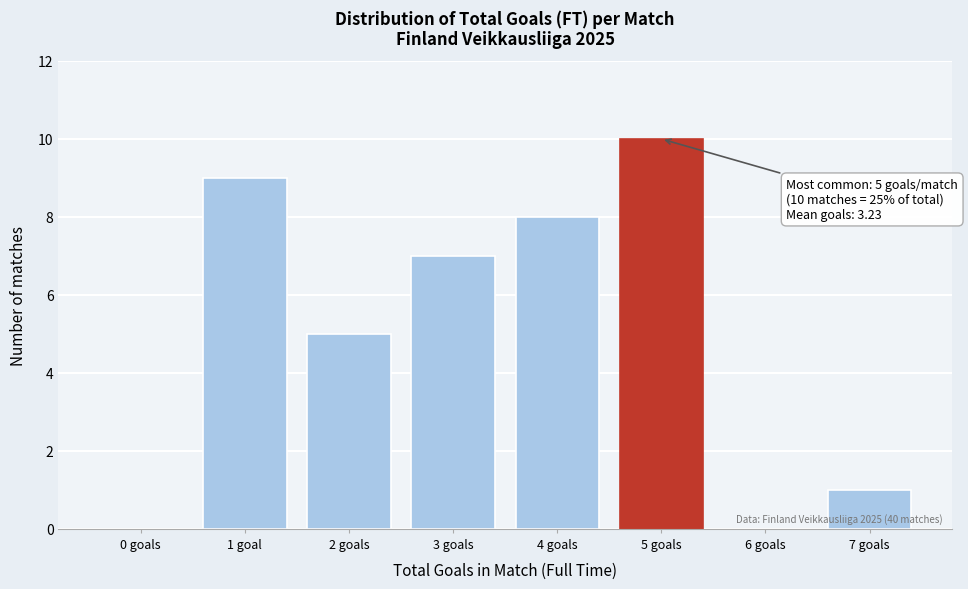

Reading left to right, what are all the values shown in this chart?

0 goals=0	1 goal=9	2 goals=5	3 goals=7	4 goals=8	5 goals=10	6 goals=0	7 goals=1